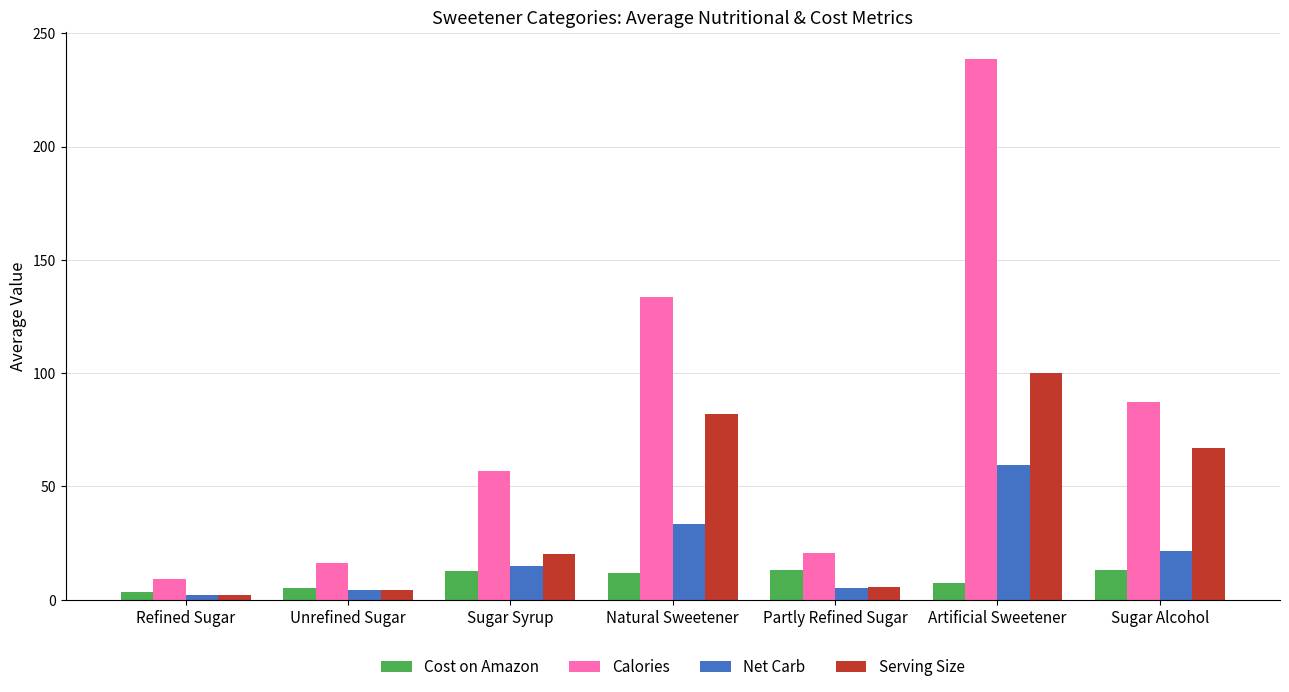

Between Sugar Syrup and Natural Sweetener, which series saw the biggest shift?

Calories